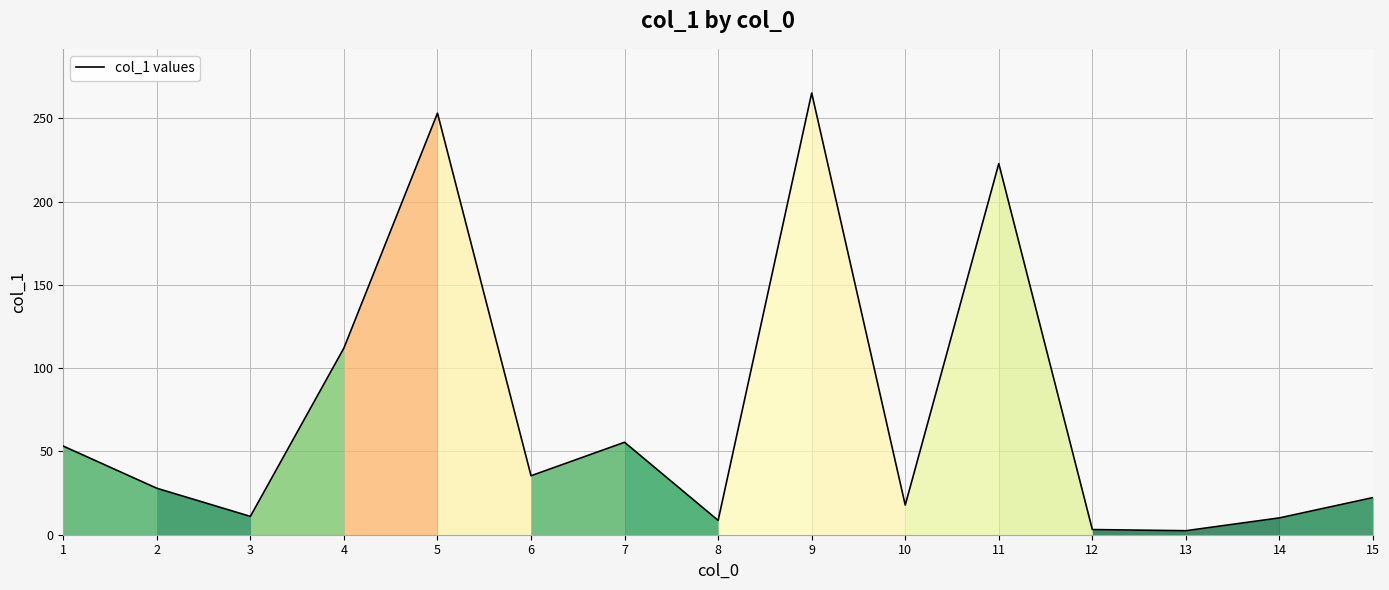

Is it true that the value at 4 is 112.1?

True